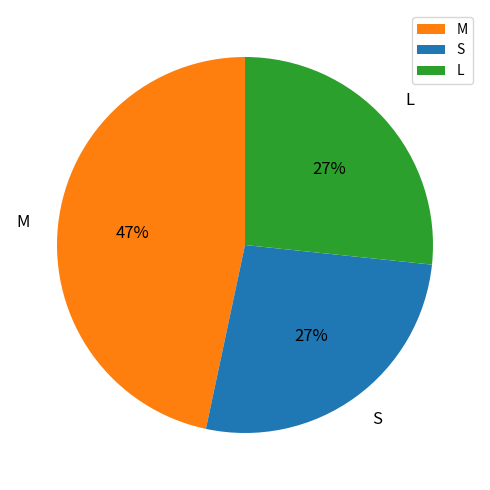

What is the largest slice in the pie chart?

M